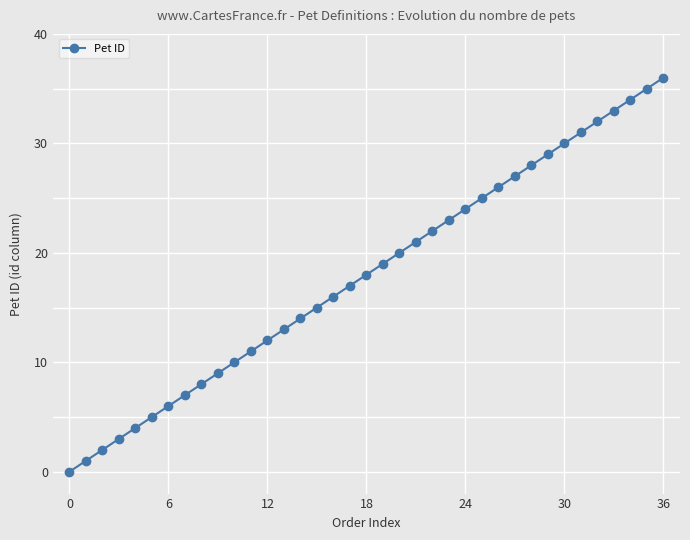

True or false: there are more than 2 points higher than both neighbors.

False